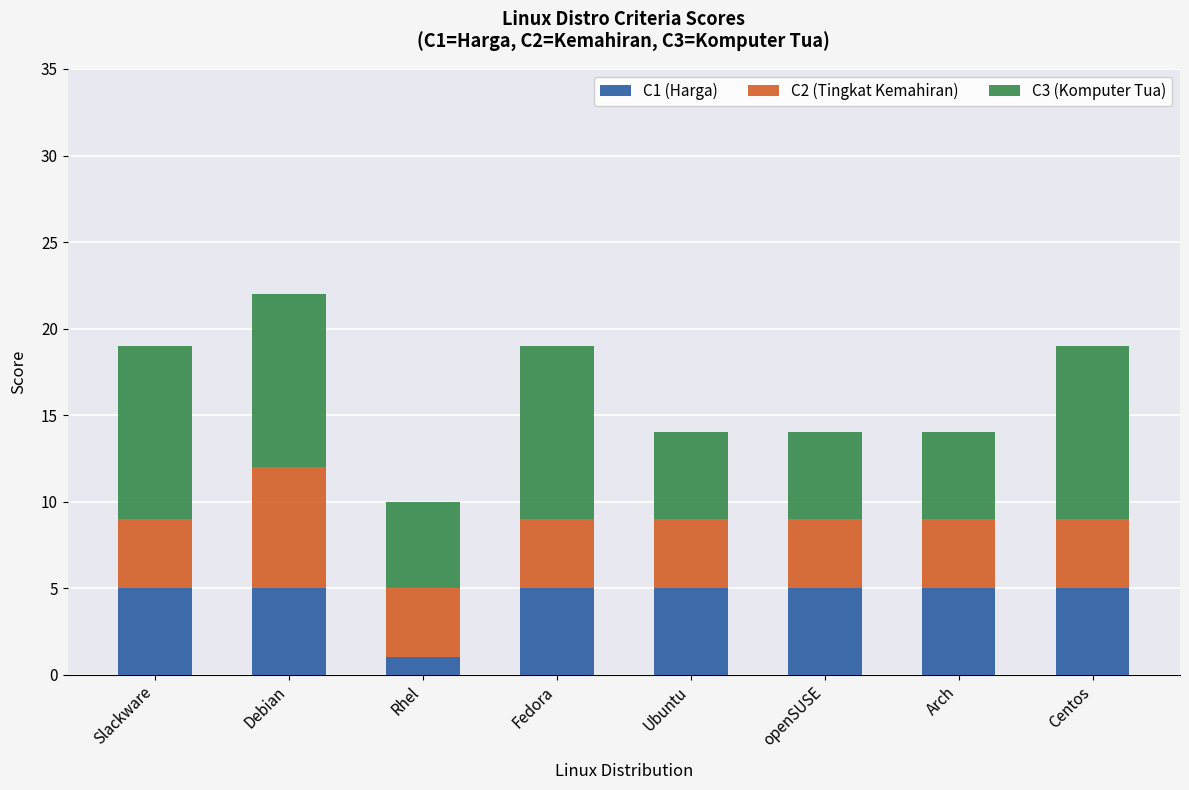

At which category is the sum across all series the highest?

Debian